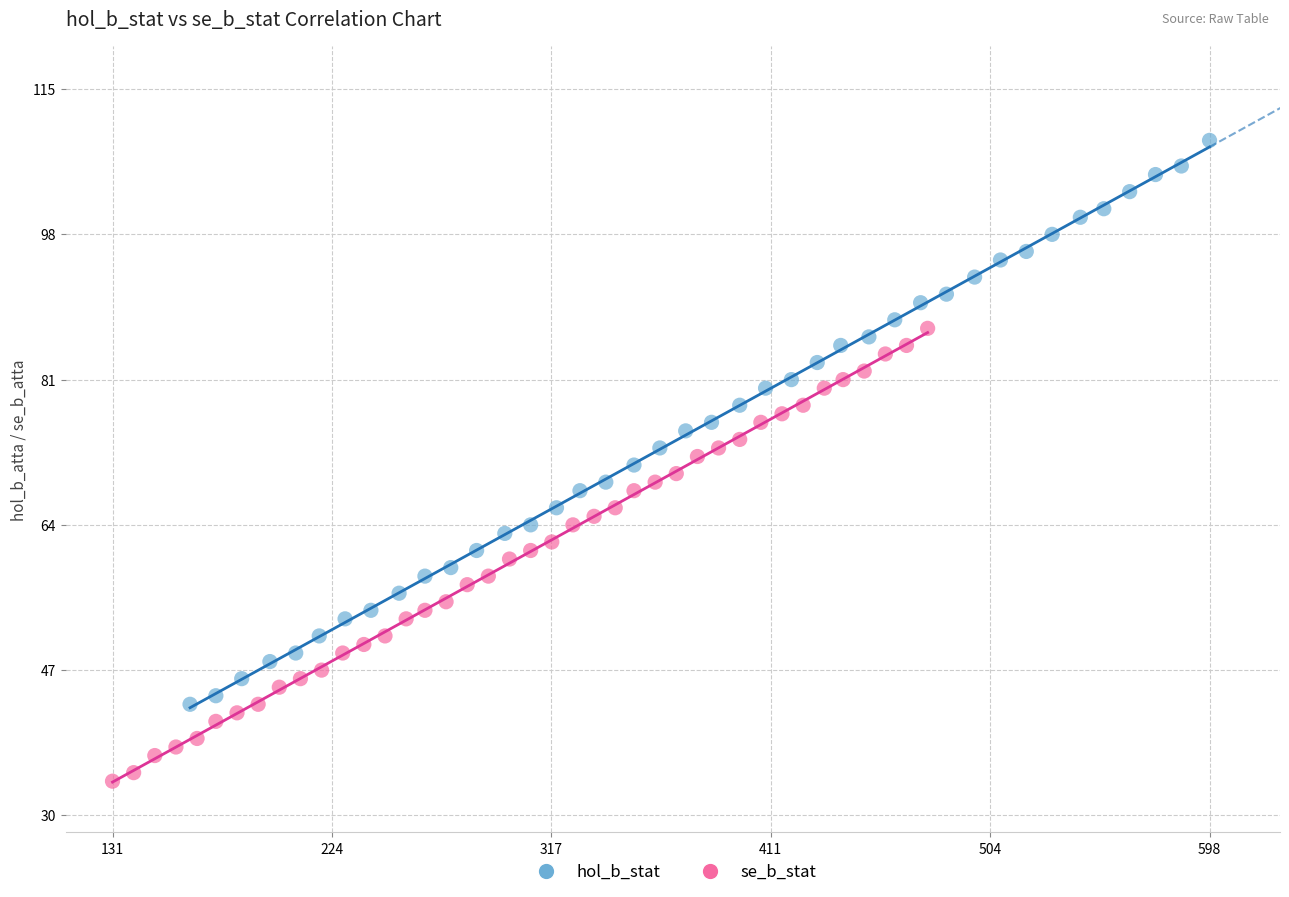

Which series reaches the maximum Y coordinate?

hol_b_stat